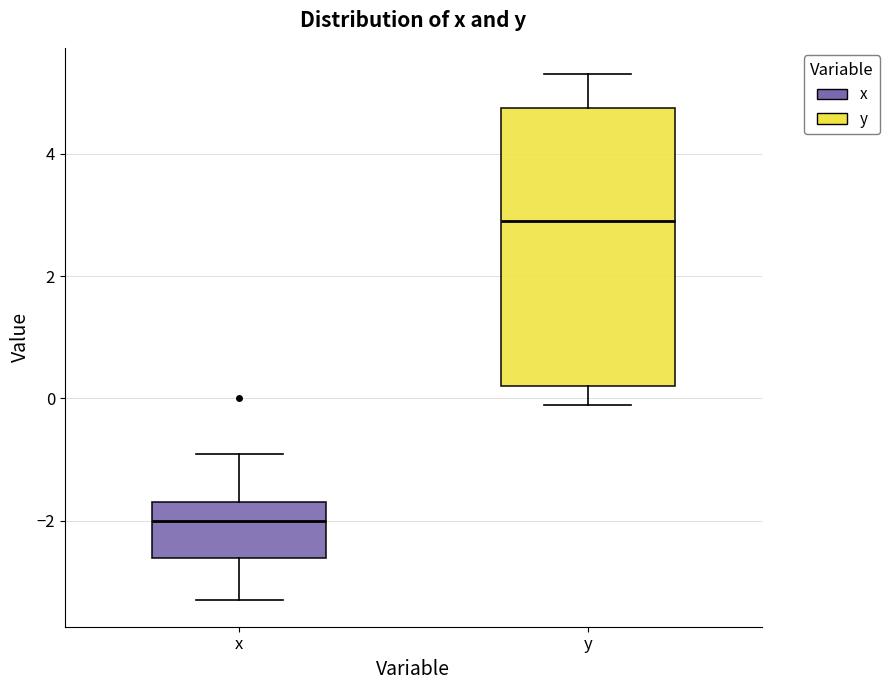

Where is the upper edge of the box for y on the y-axis? The values are not printed on the chart, so give them approximately, as read against the axis.

4.8